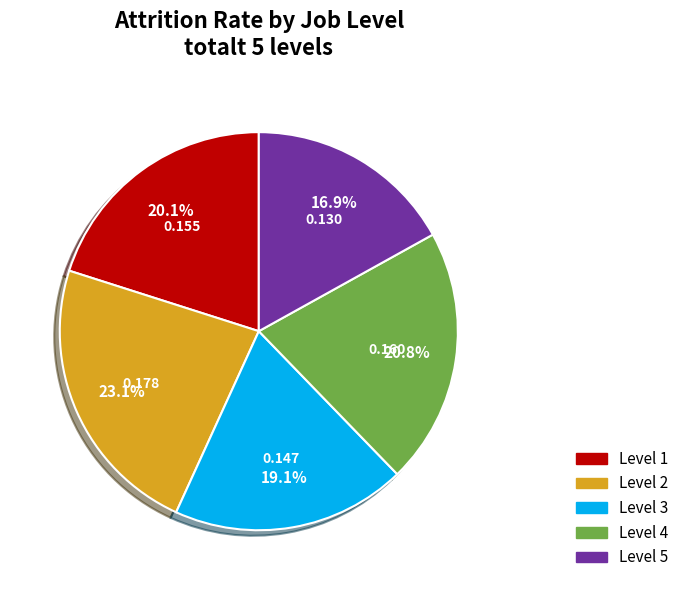

Does any single category account for the majority?

No